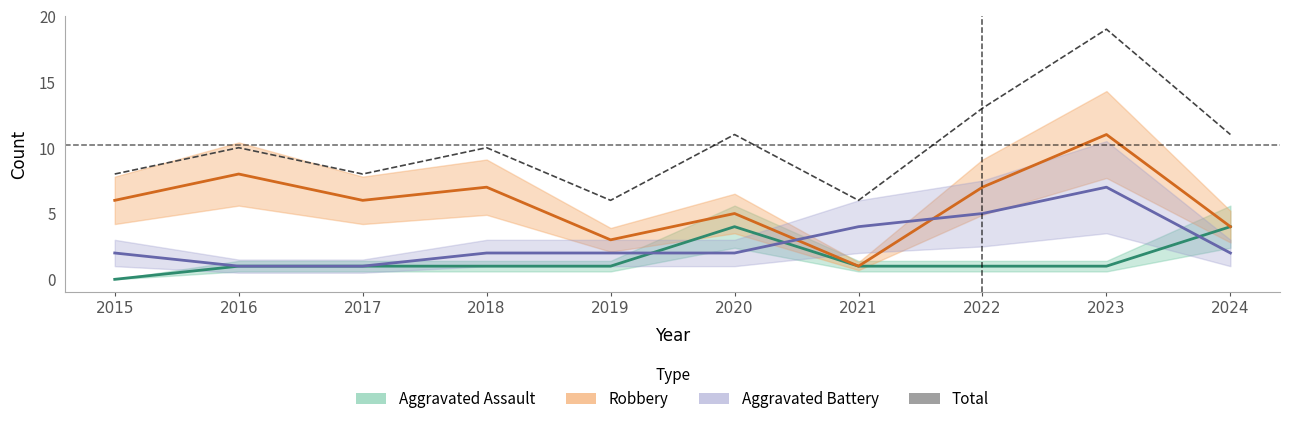

What is the ratio of the value at 2022 to the value at 2015?

1.6